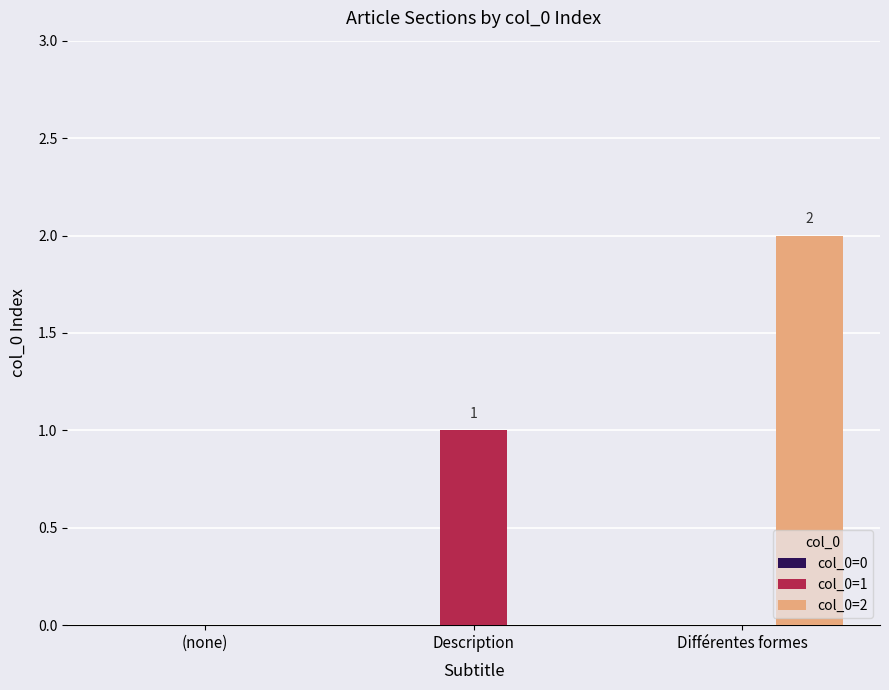

At which category is the sum across all series the highest?

Différentes formes